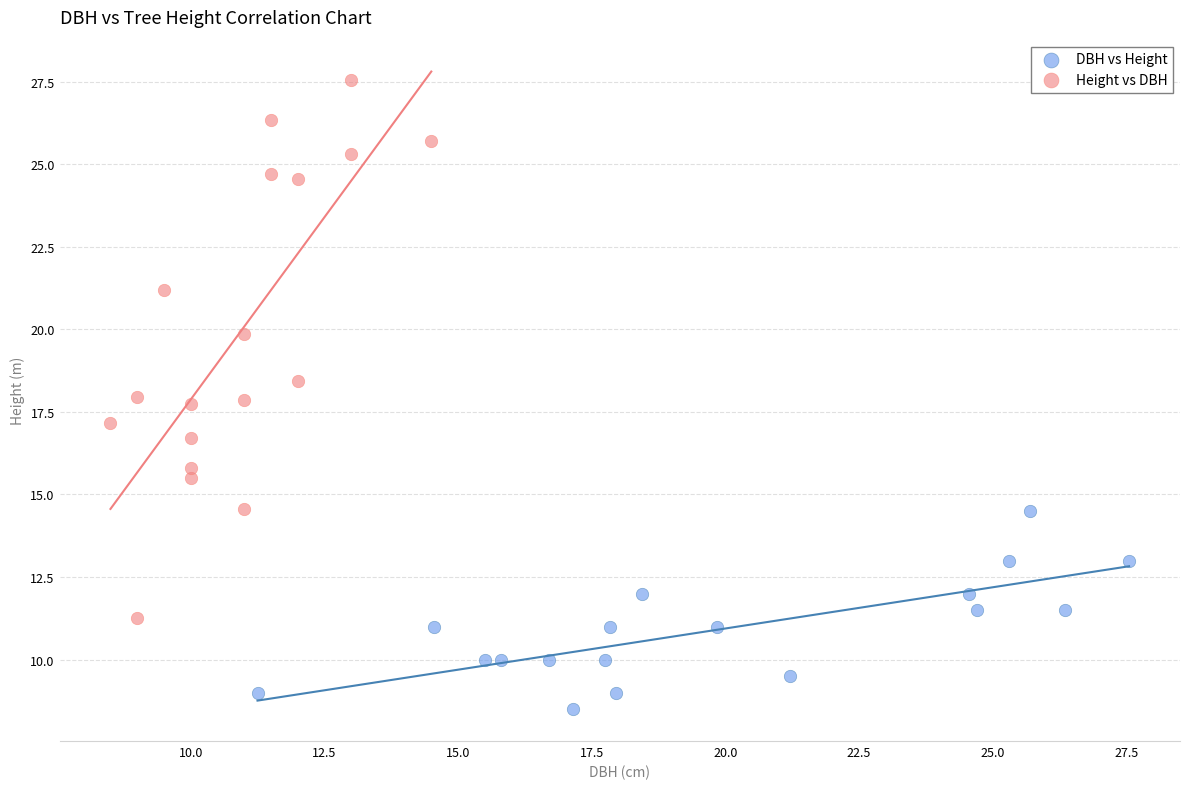

Which series has the widest spread of Y values?

Height vs DBH